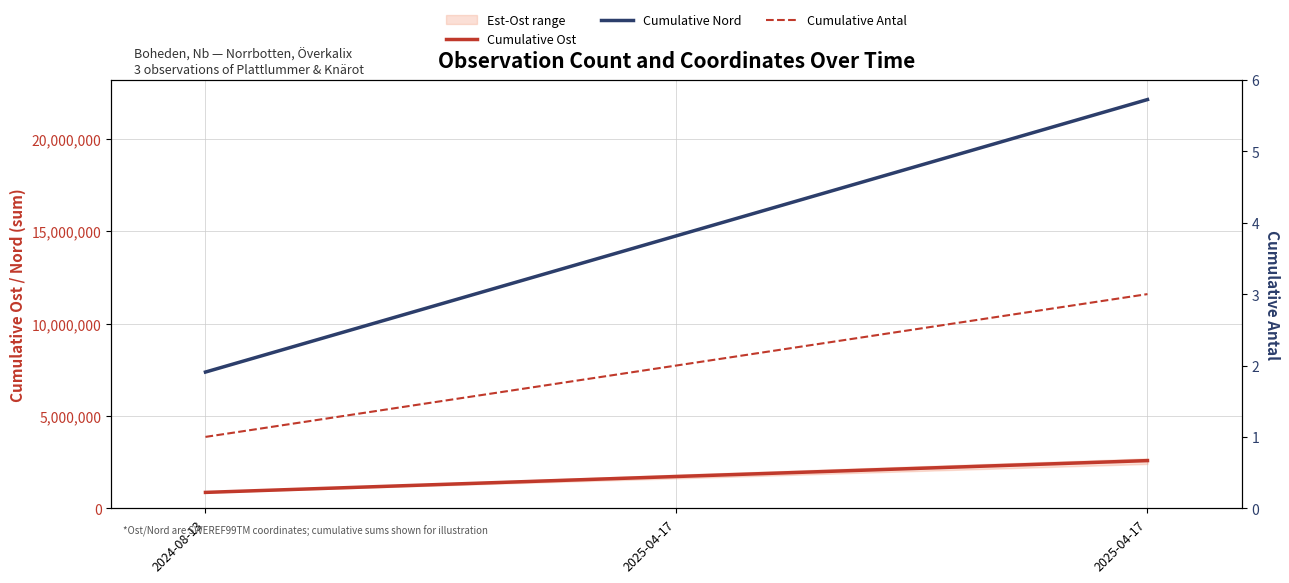

At which label does Cumulative Ost first exceed 1721128?

2025-04-17